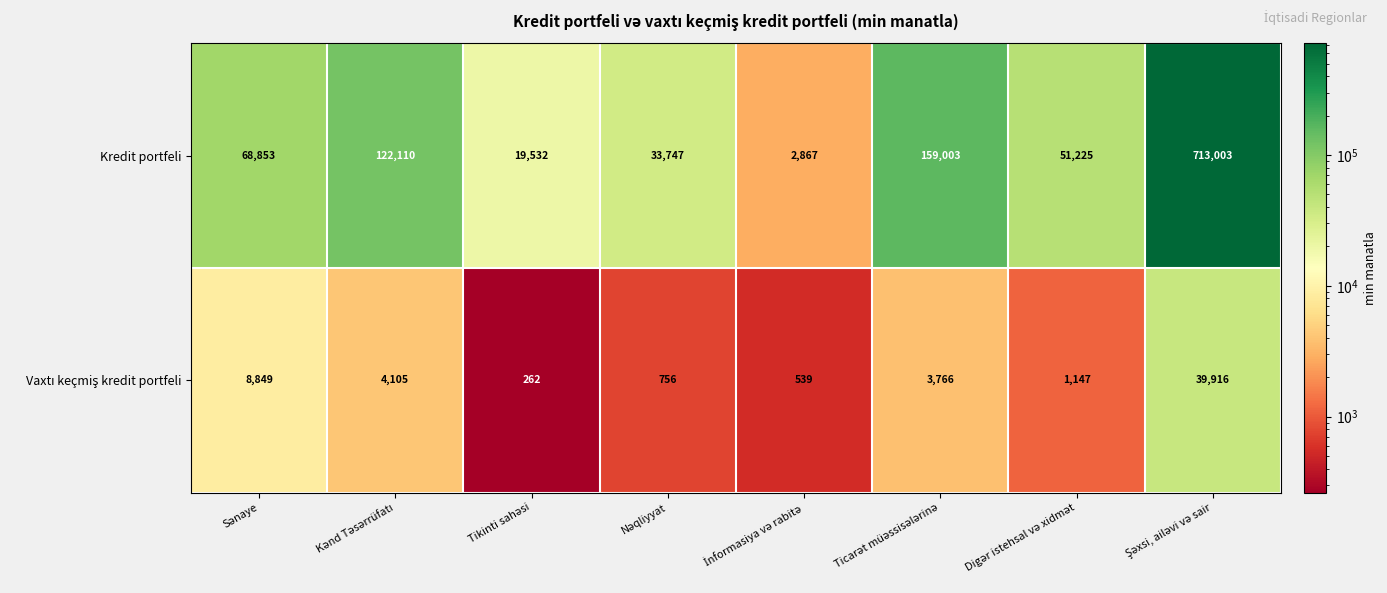

What is the maximum value for Kredit portfeli?

713003